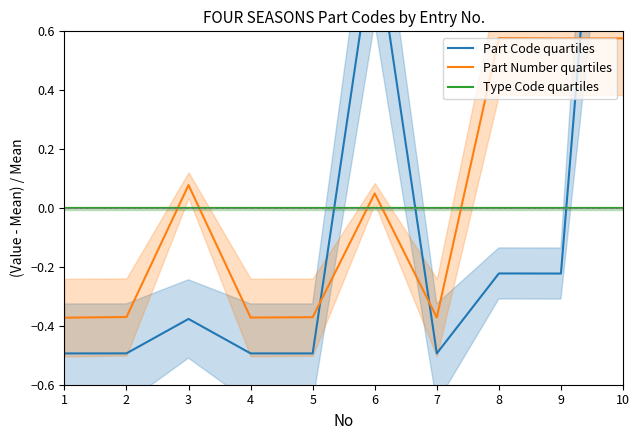

Which series has the largest total across all categories?

Part Number quartiles